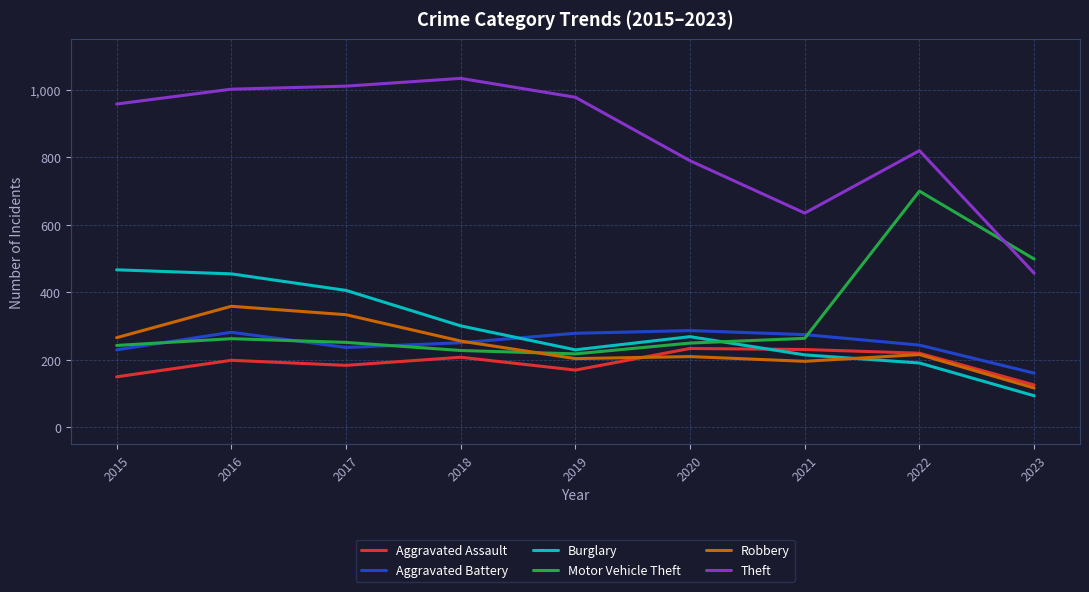

Rank the series by their maximum value, from lowest to highest.

Aggravated Assault, Aggravated Battery, Robbery, Burglary, Motor Vehicle Theft, Theft